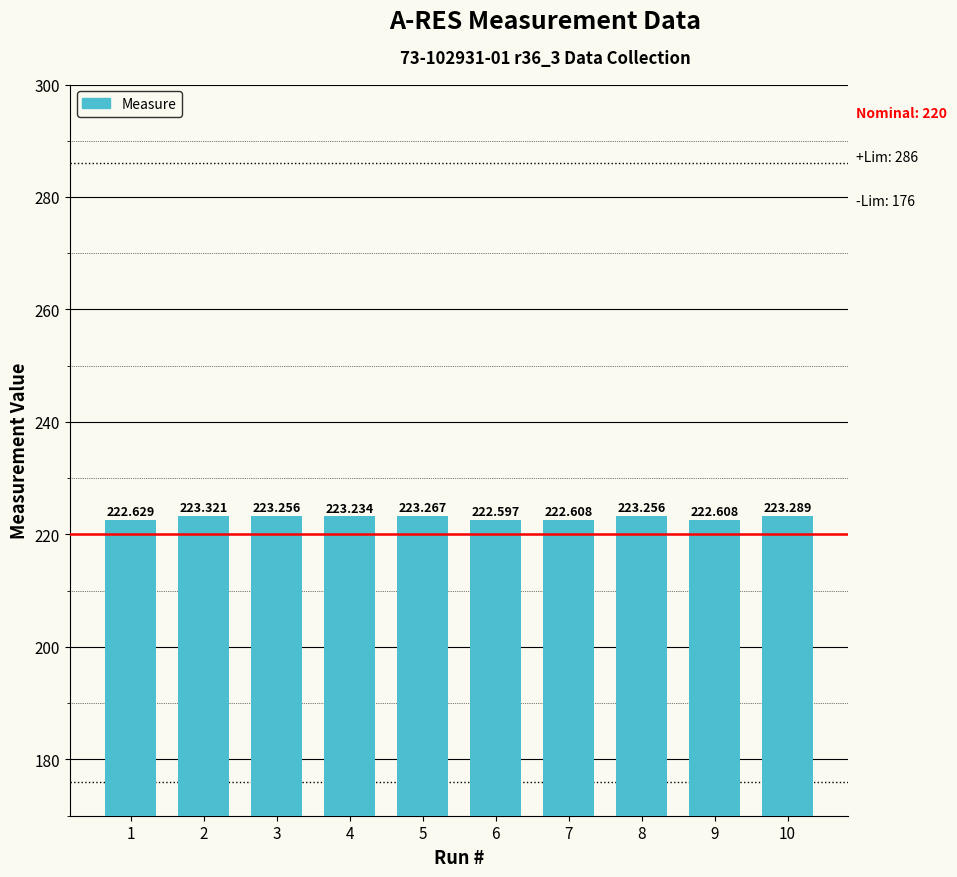

What is the maximum value shown in the chart?

223.3